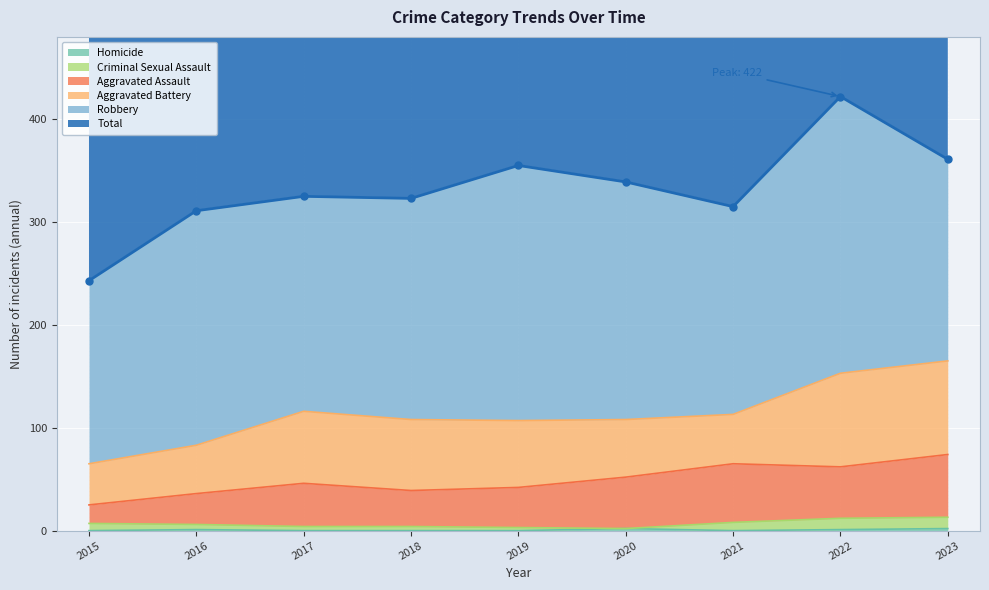

At which category does Homicide reach its first local peak?

2016